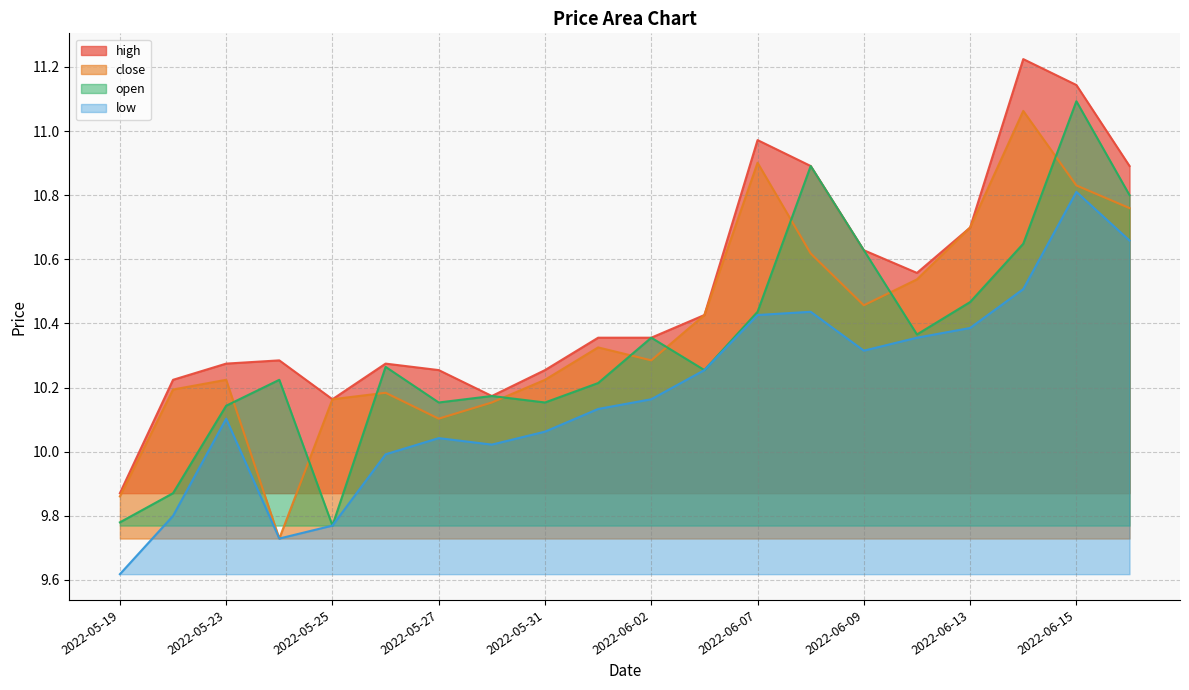

True or false: high and low cross at least once.

False